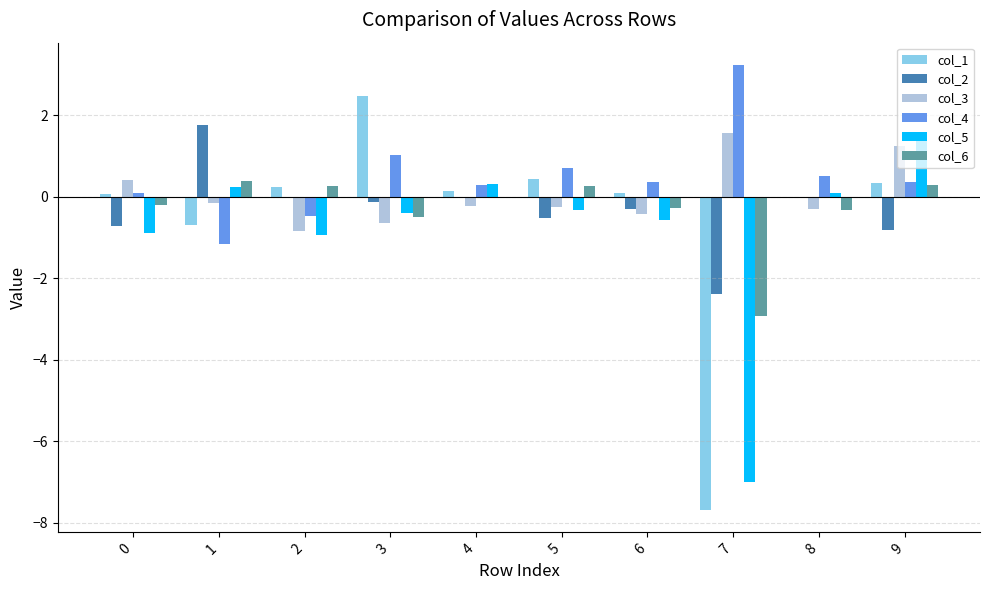

True or false: col_3 has a value of -0.7 at 3.

True